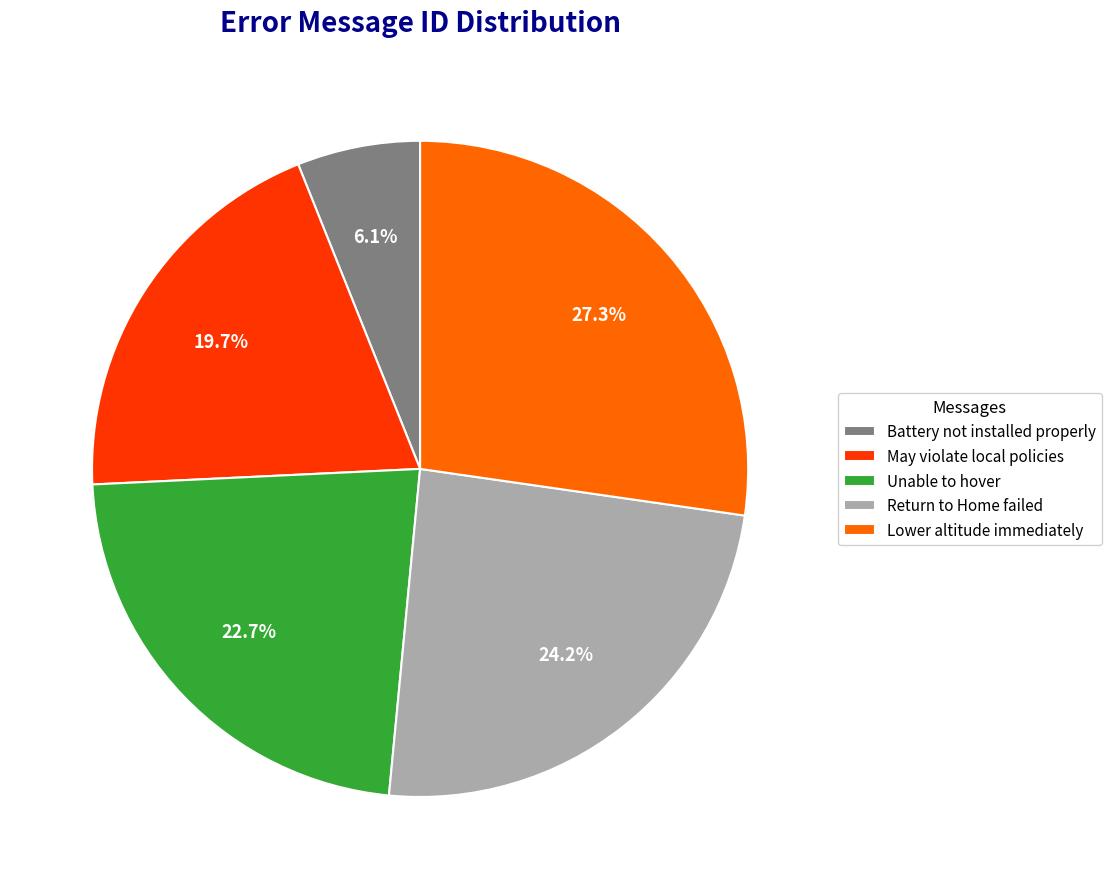

To the nearest percent, what portion does May violate local policies represent?

20%